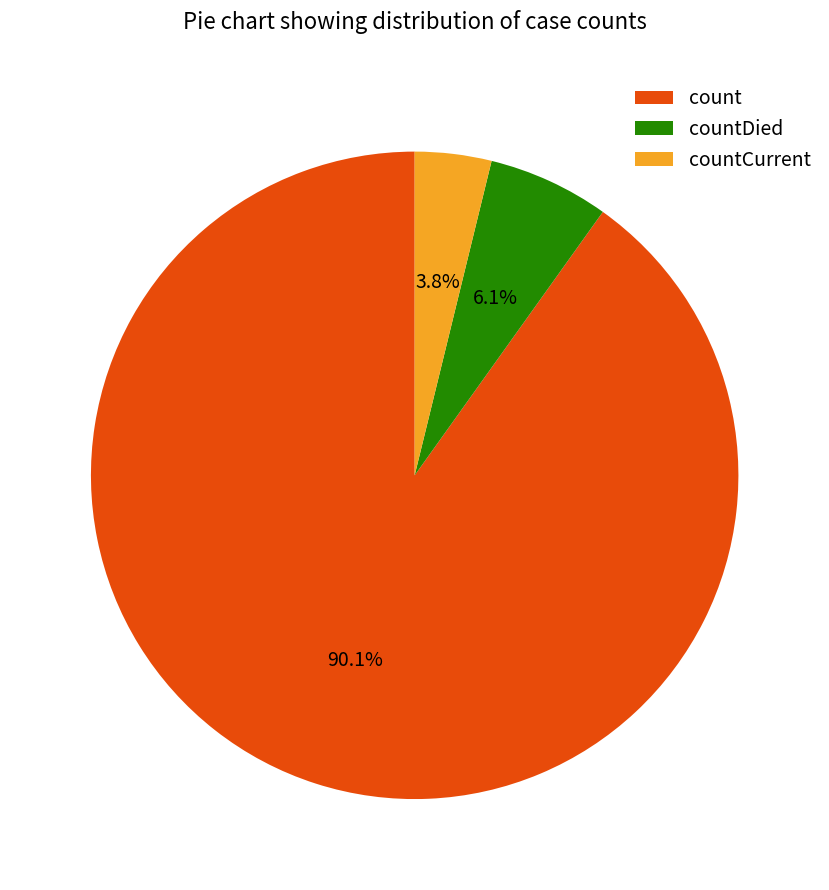

Combined, what portion of the pie is countCurrent and count?

93.9%